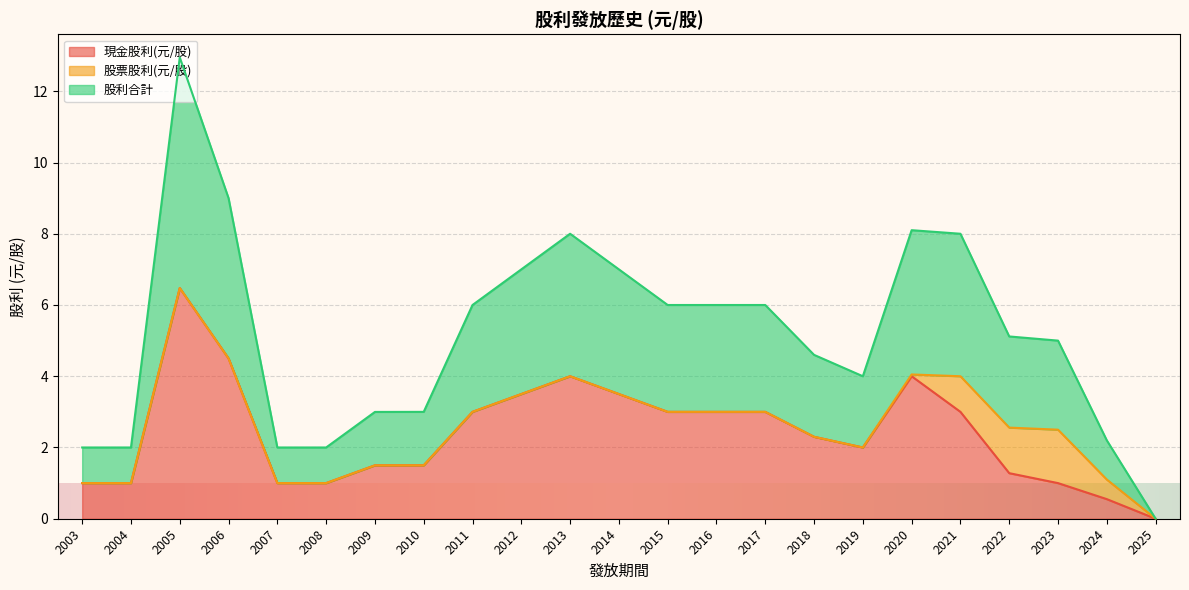

What is the sum of the 現金股利(元/股) values at 2012 and 2009?

5.0